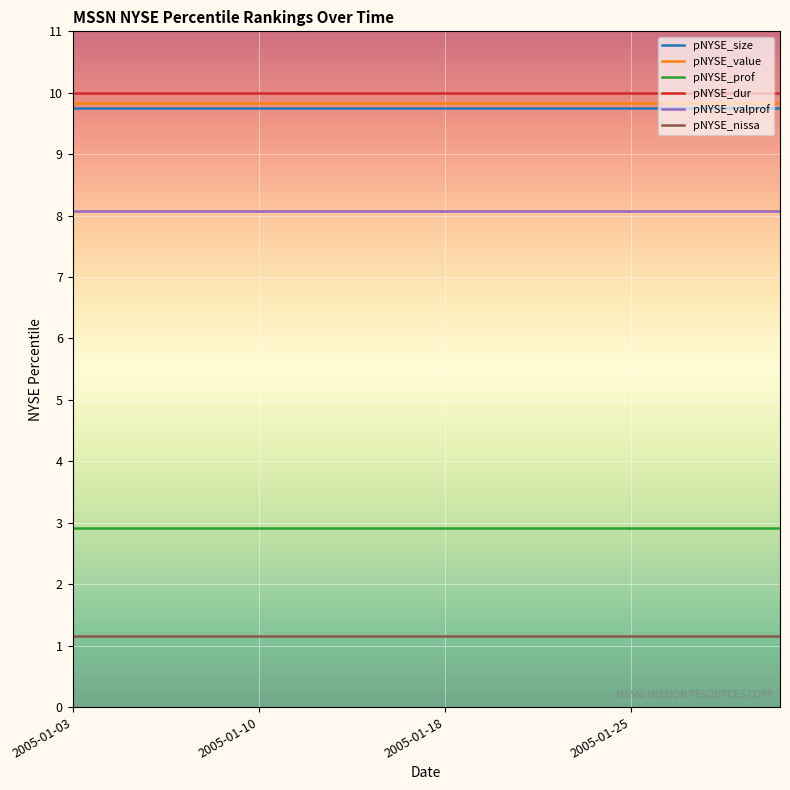

How many lines are shown in the chart?

6